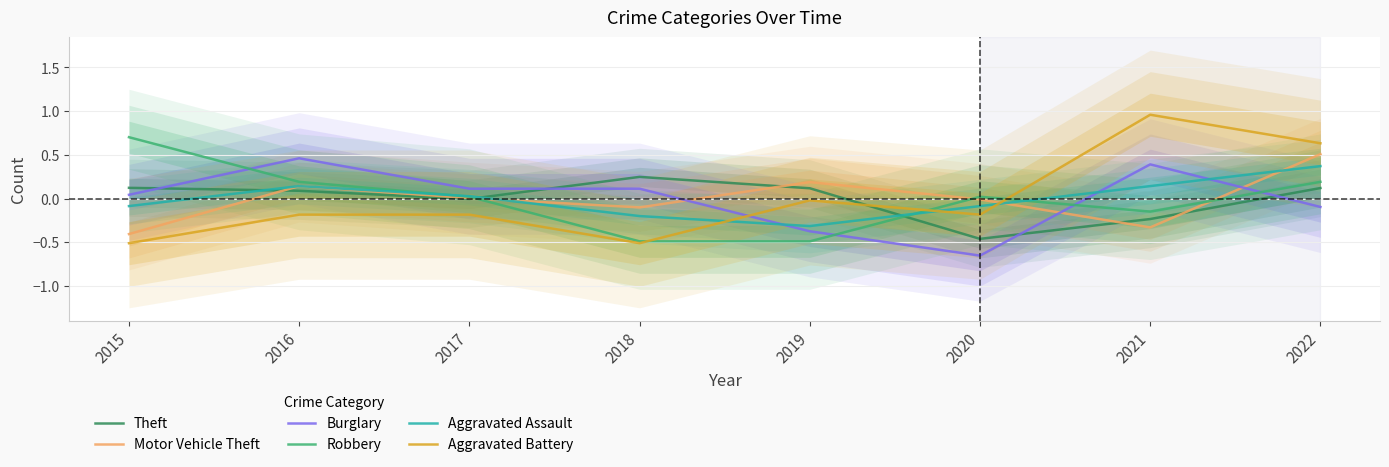

At which label is Aggravated Battery closest to 0?

2019